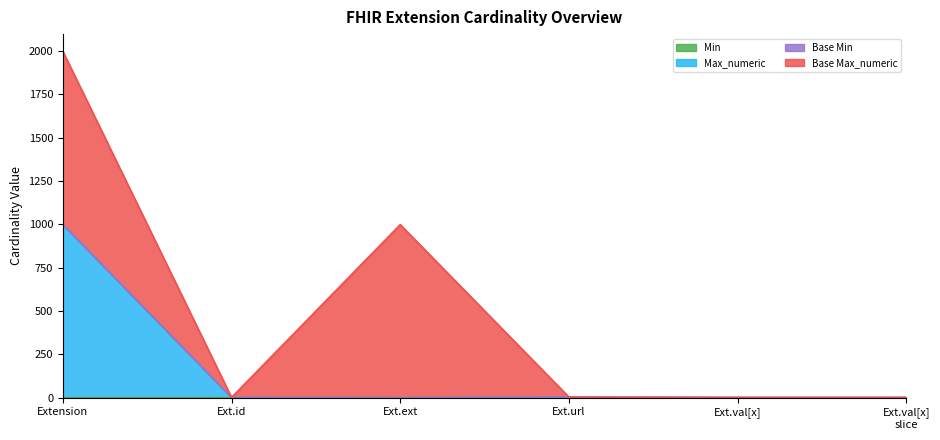

True or false: Min and Max_numeric cross at least once.

False